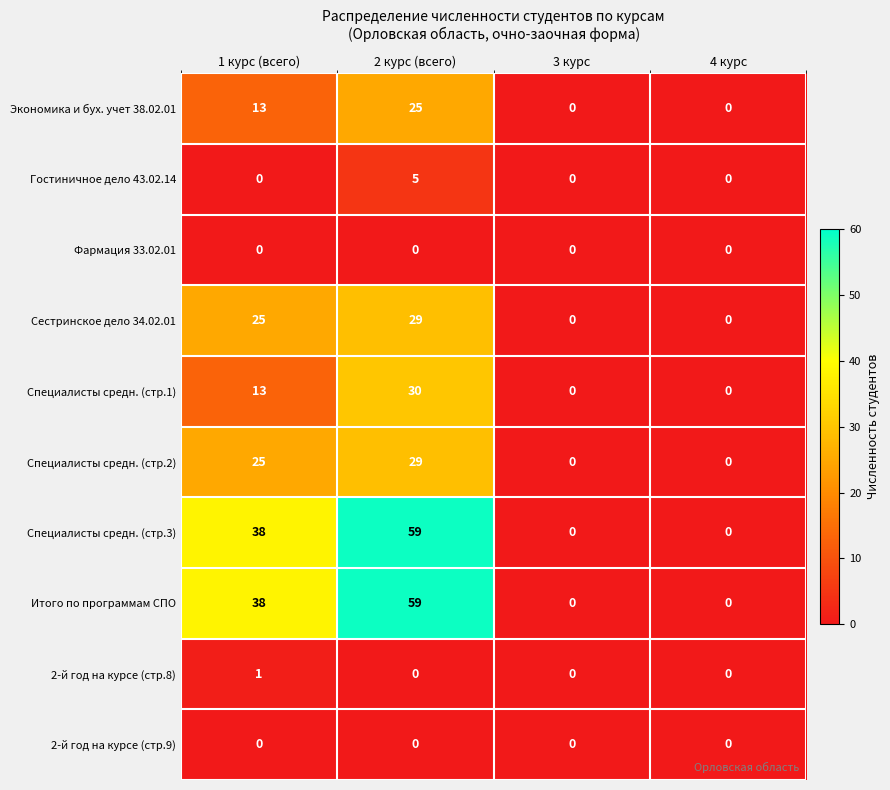

What is the average value of the Итого по программам СПО series?

24